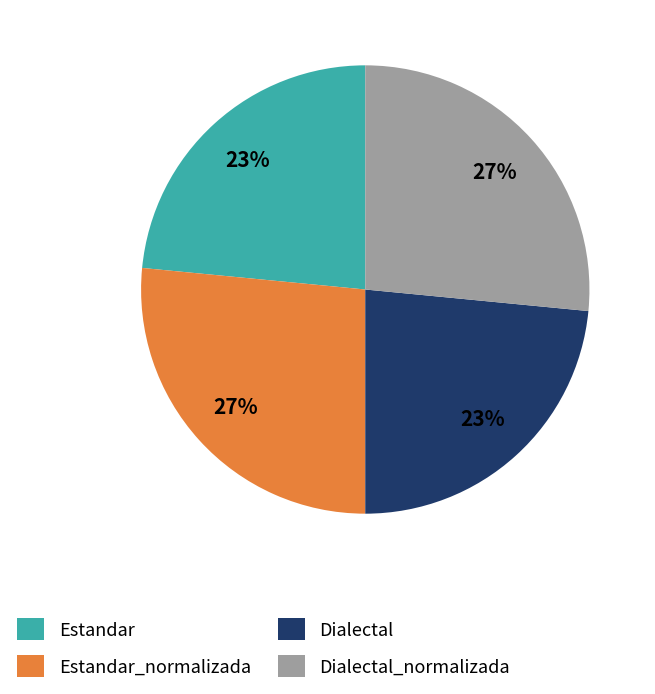

True or false: Estandar accounts for 14% of the total.

False